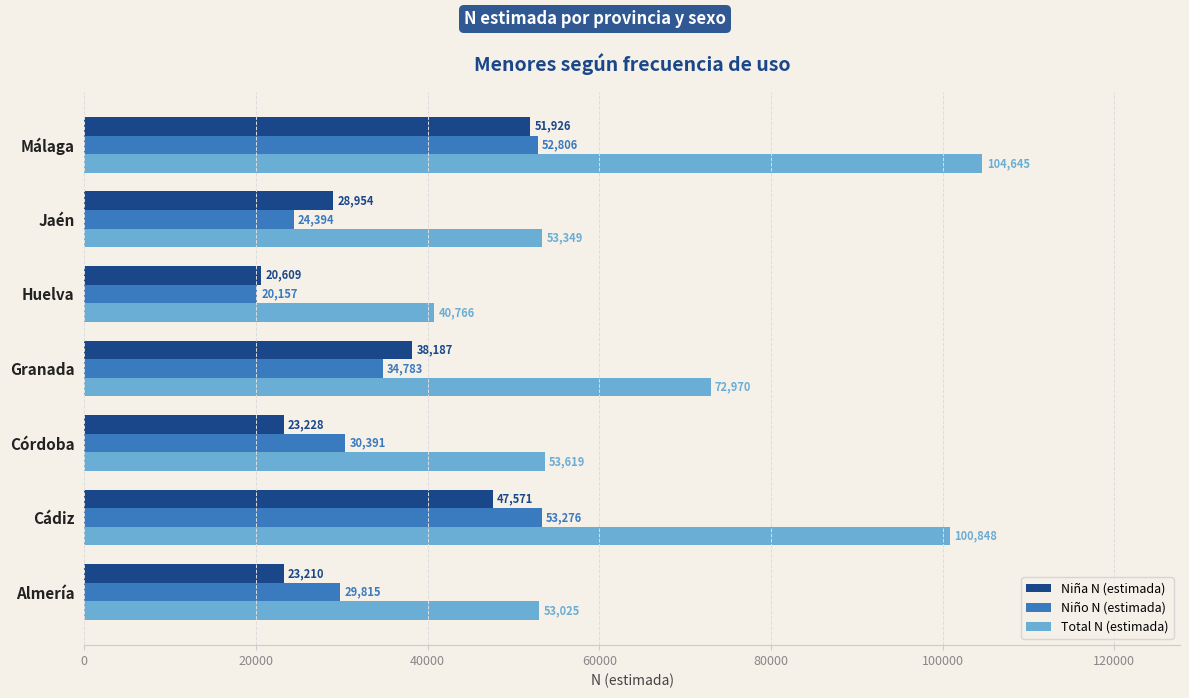

Read the Niño N (estimada) value at Málaga.

52806